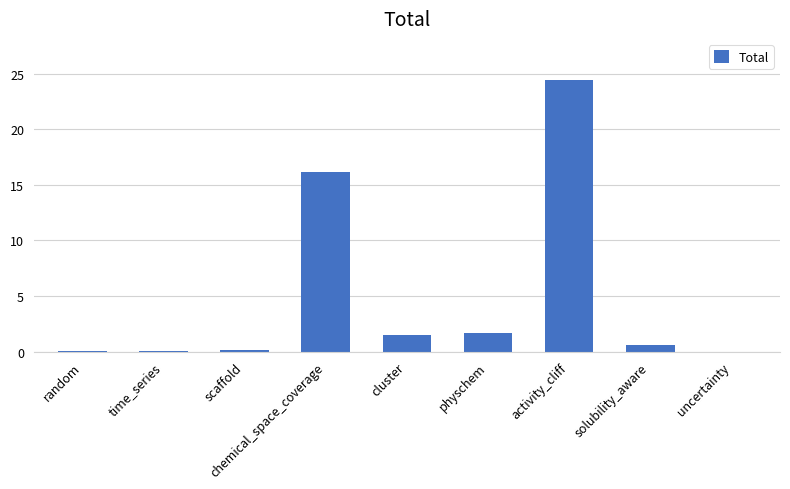

What is the average value?

4.9